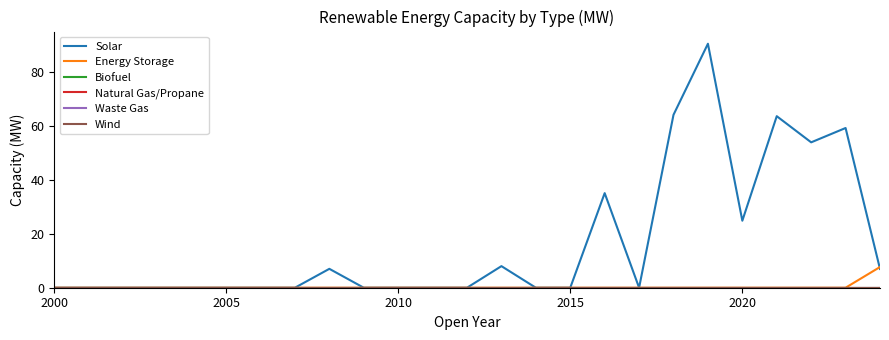

How many lines are shown in the chart?

6